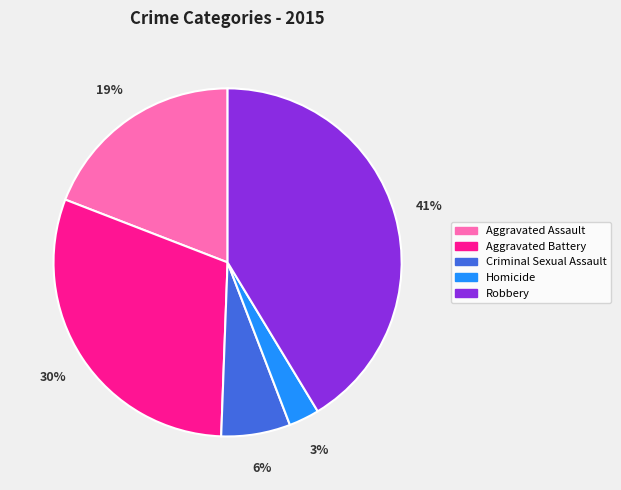

How many segments does this pie chart have?

5